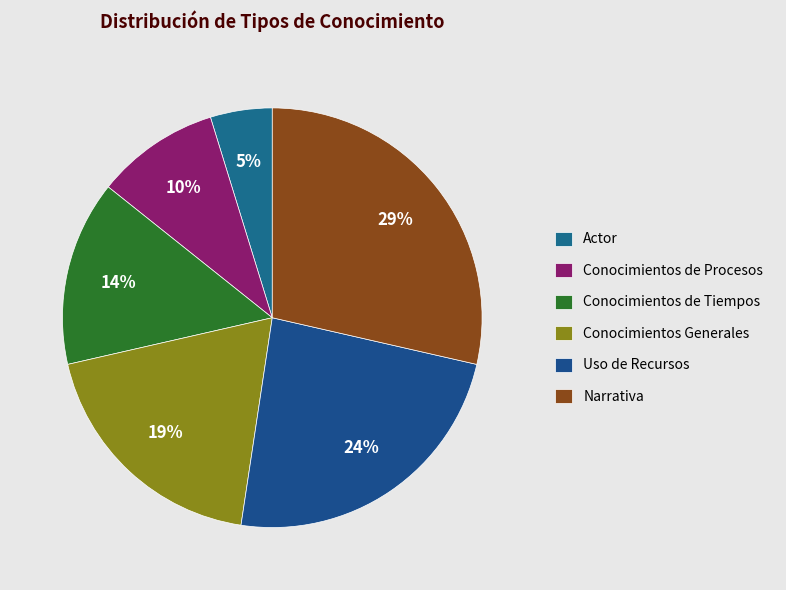

Count the number of slices in the pie.

6